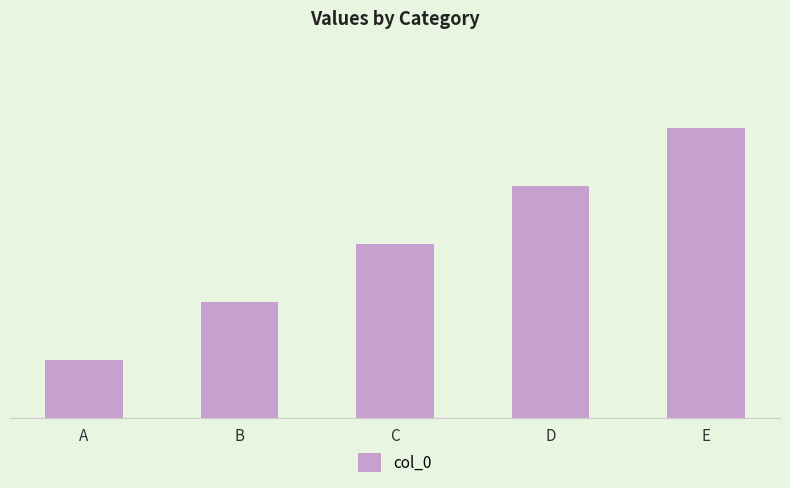

What is the difference between the values at A and D?

3